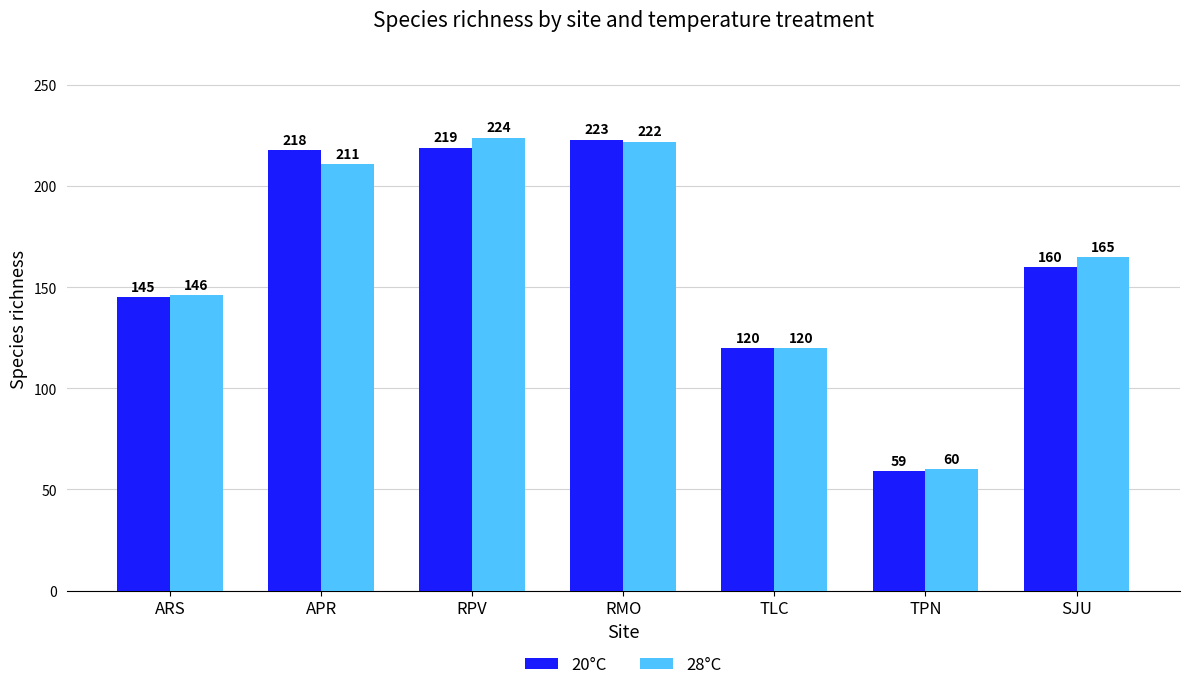

Does the chart contain any negative values?

No